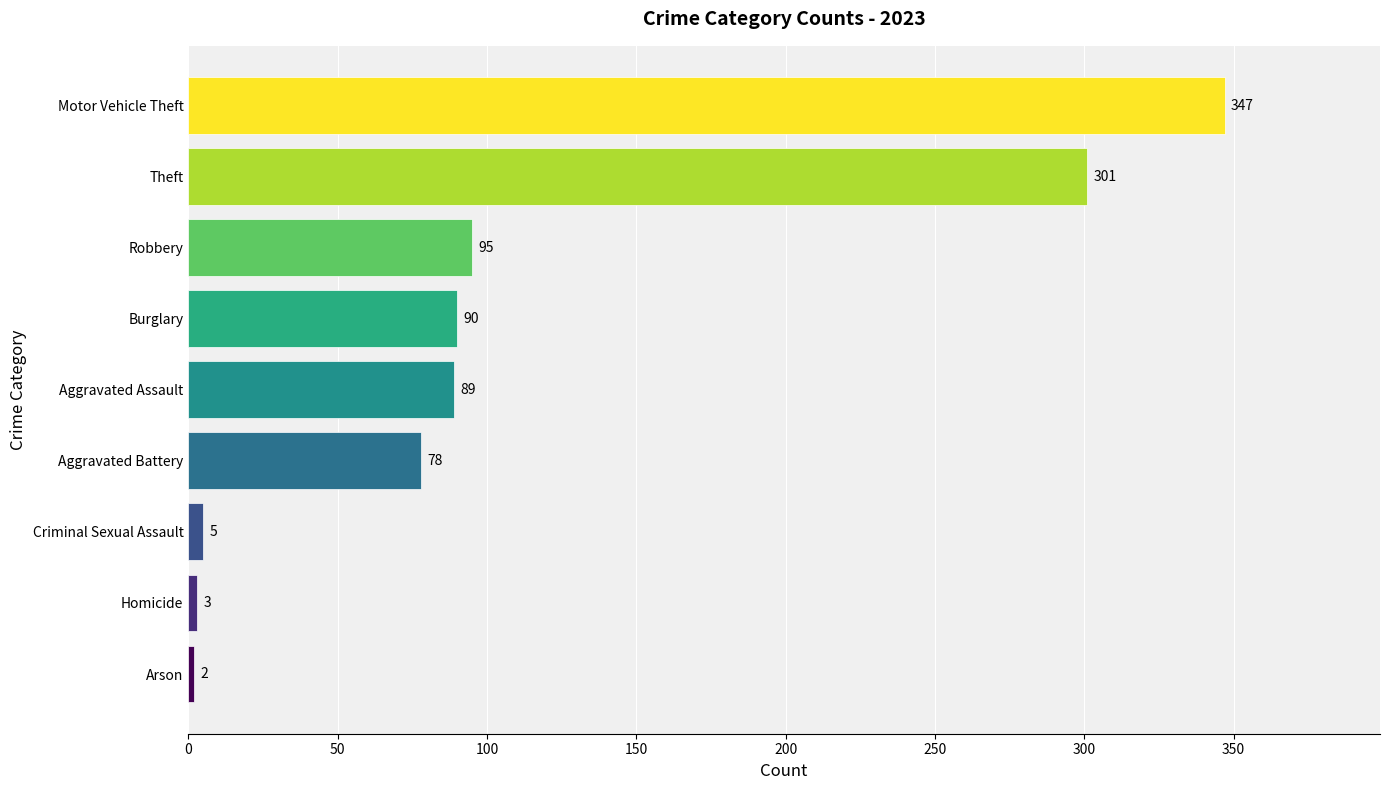

True or false: the data shows 2 at Arson.

True